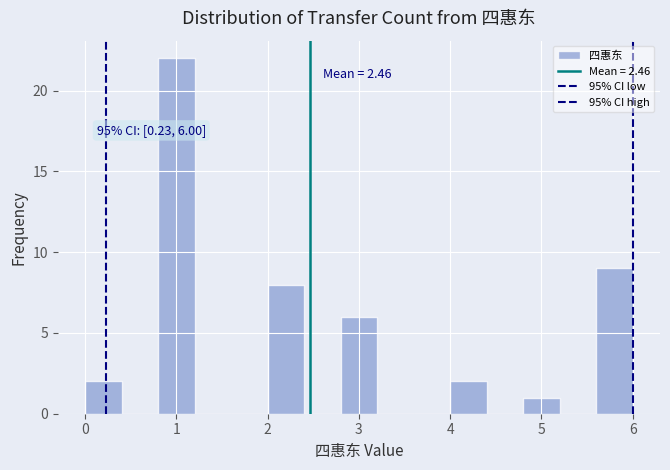

Which range on the x-axis has the tallest bar?

0.8 to 1.2